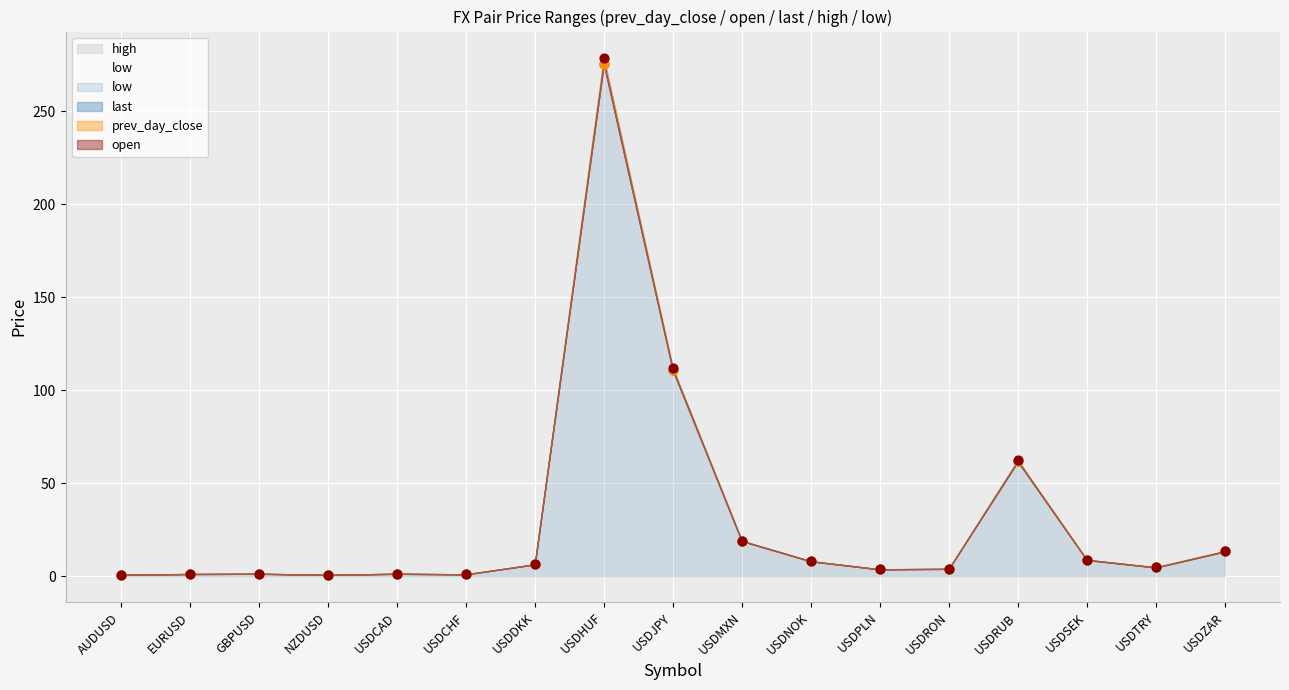

Which series has the largest Y range (max minus min)?

last